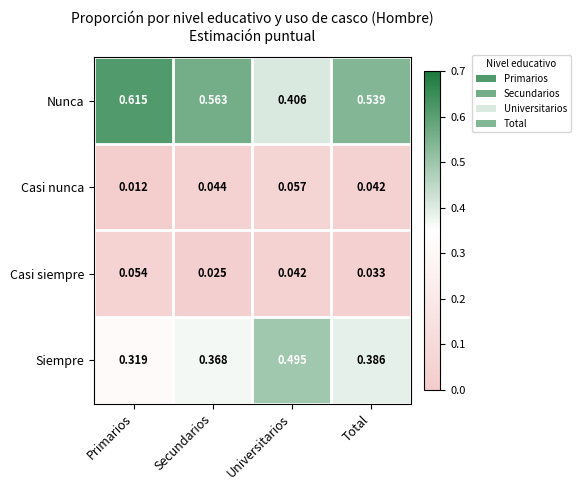

At Total, list the series in order from smallest to largest.

Casi siempre, Casi nunca, Siempre, Nunca